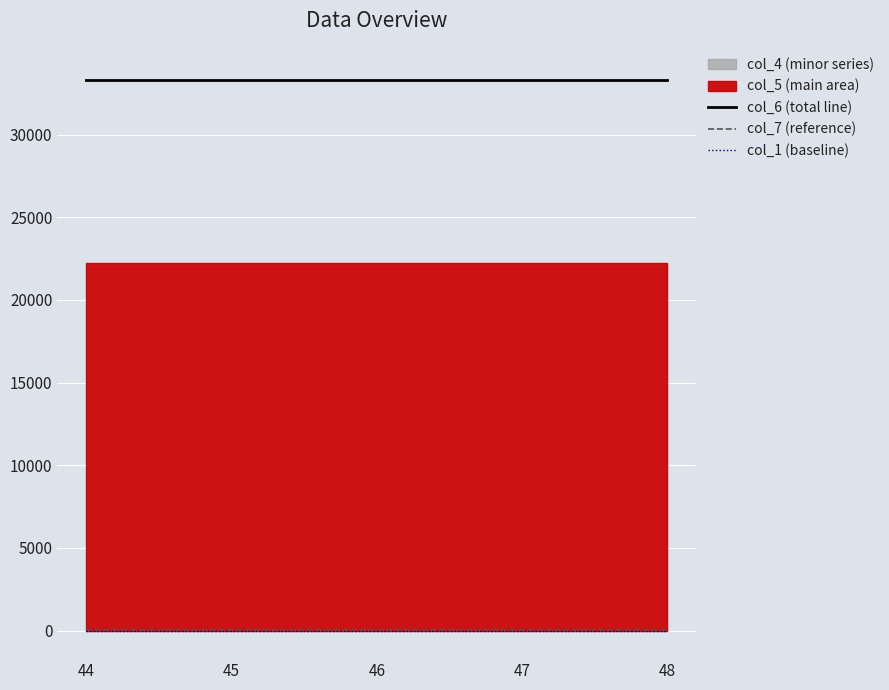

What is the spread (max minus min) of values at 44?

33331